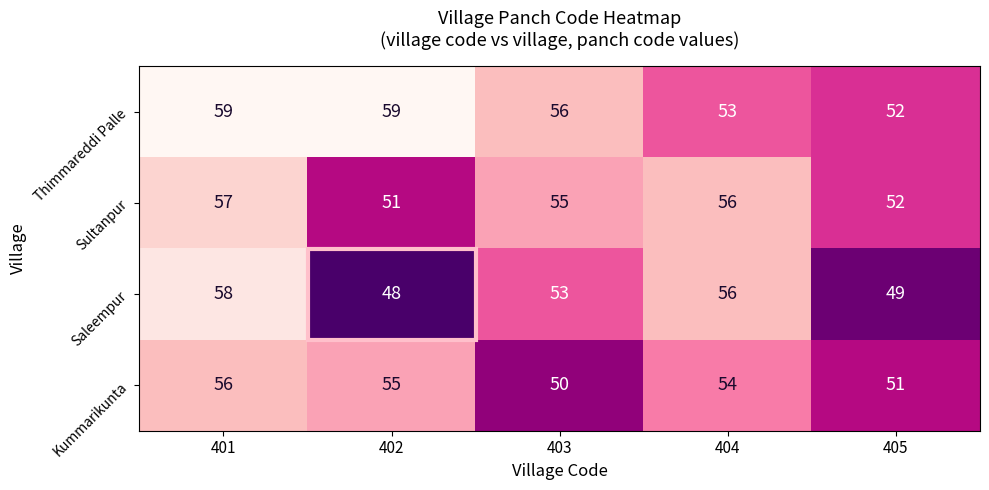

What is the difference between the maximum and minimum values in the Saleempur series?

10